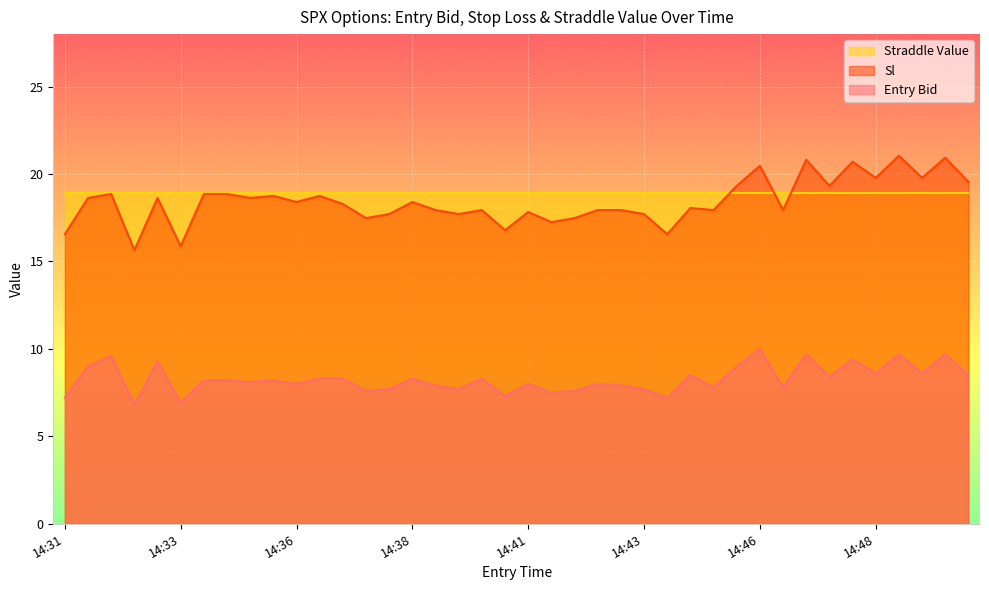

What is the sum of the entry_bid values at 14:34 and 14:37?

15.8